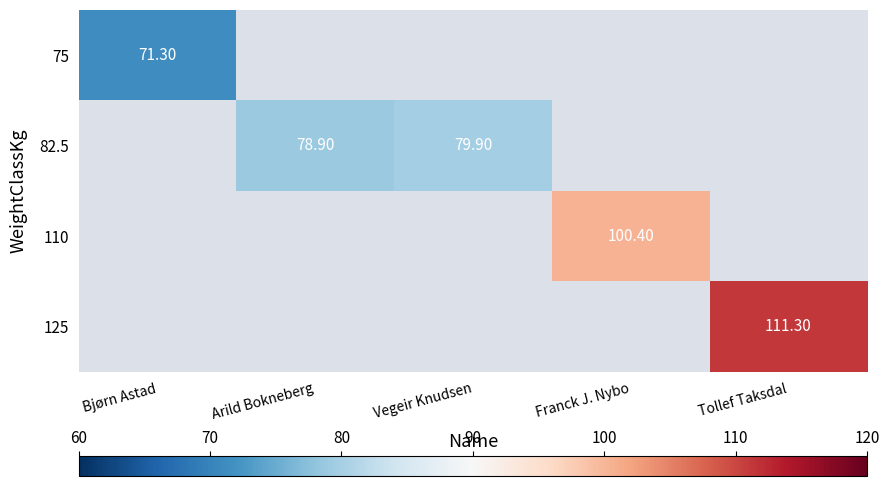

At which label is 75 closest to 71?

Bjørn Astad